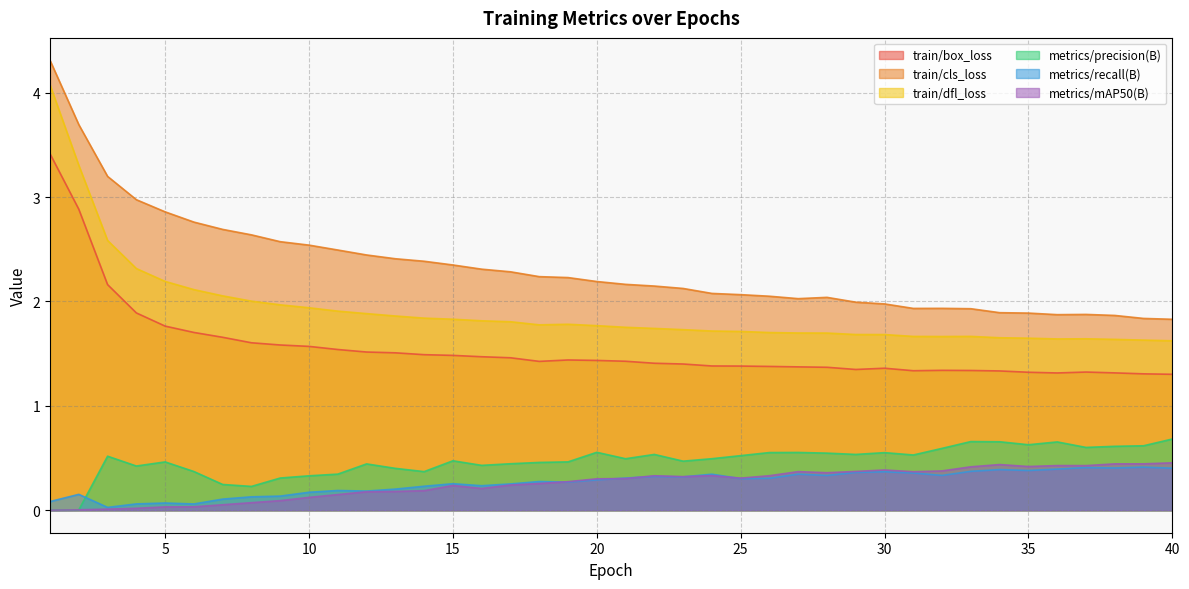

Rank the categories by train/box_loss value from lowest to highest.

40, 39, 36, 38, 35, 37, 34, 31, 33, 32, 29, 30, 28, 27, 26, 25, 24, 23, 22, 18, 21, 20, 19, 17, 16, 15, 14, 13, 12, 11, 10, 9, 8, 7, 6, 5, 4, 3, 2, 1